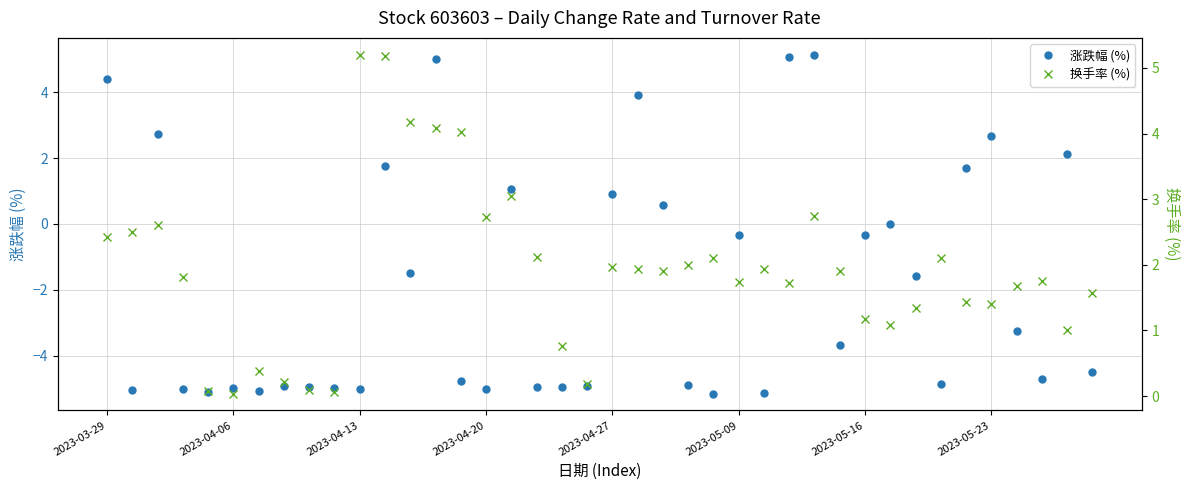

How many data points in 涨跌幅 (%) are above -3?

18